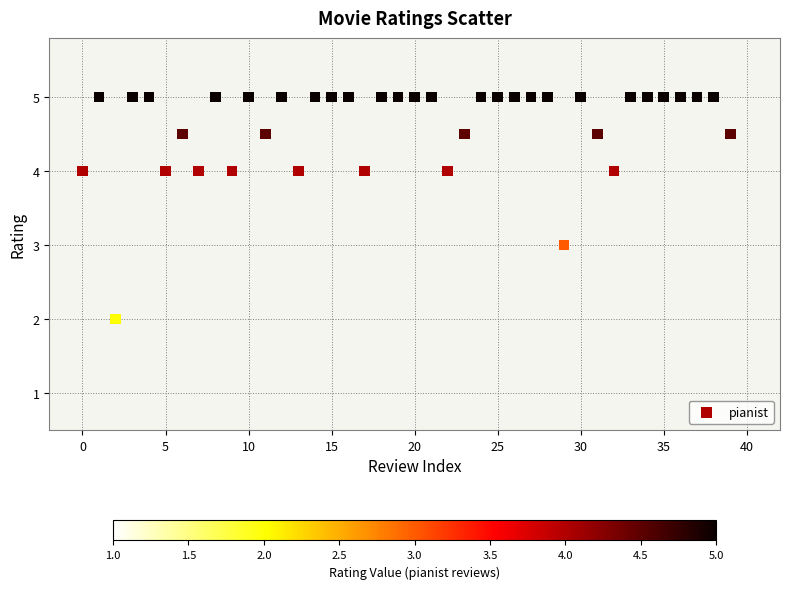

What is the range of Y values (max minus min)?

3.0